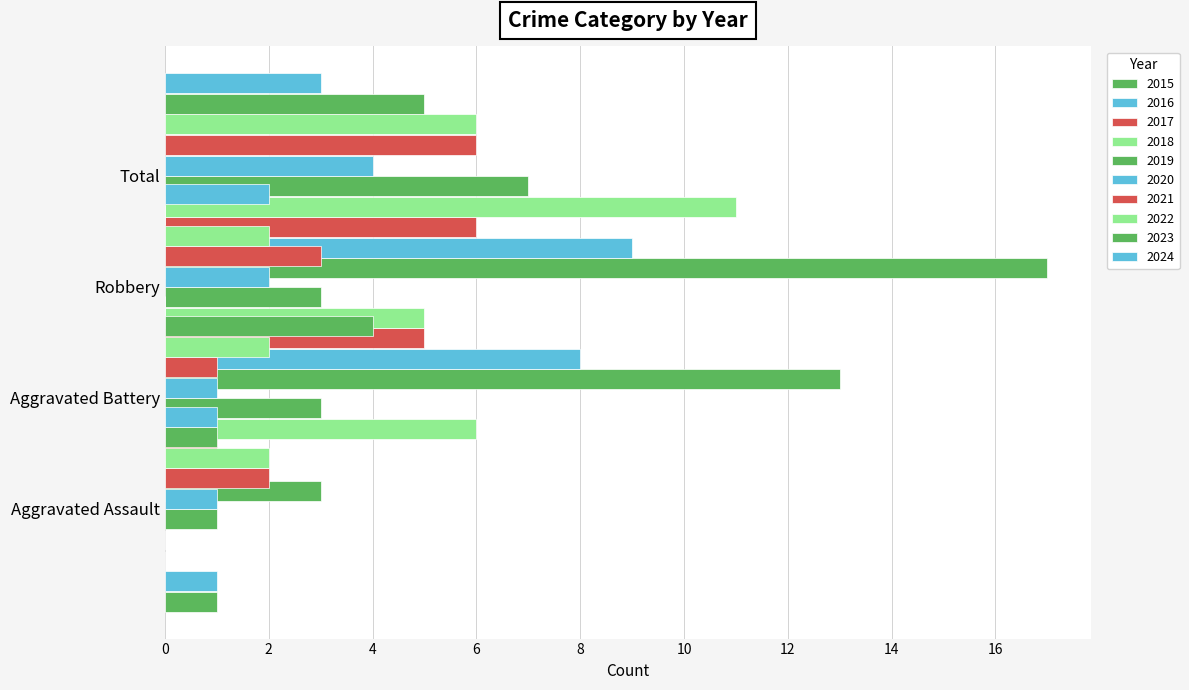

At which label does Robbery reach its minimum?

2023